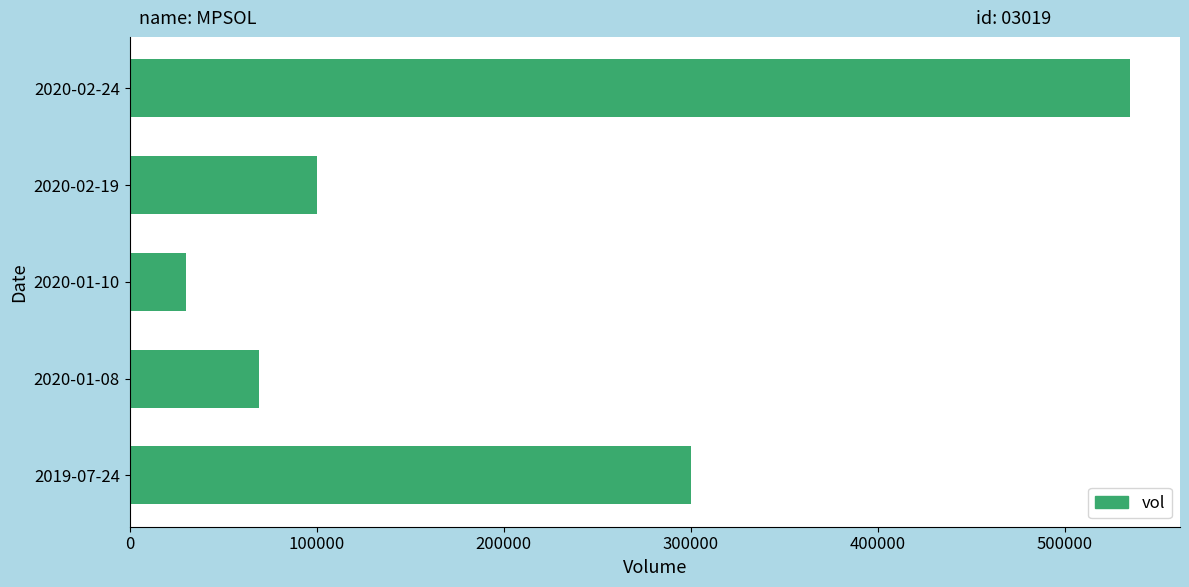

What is the sum of all values?

1034400